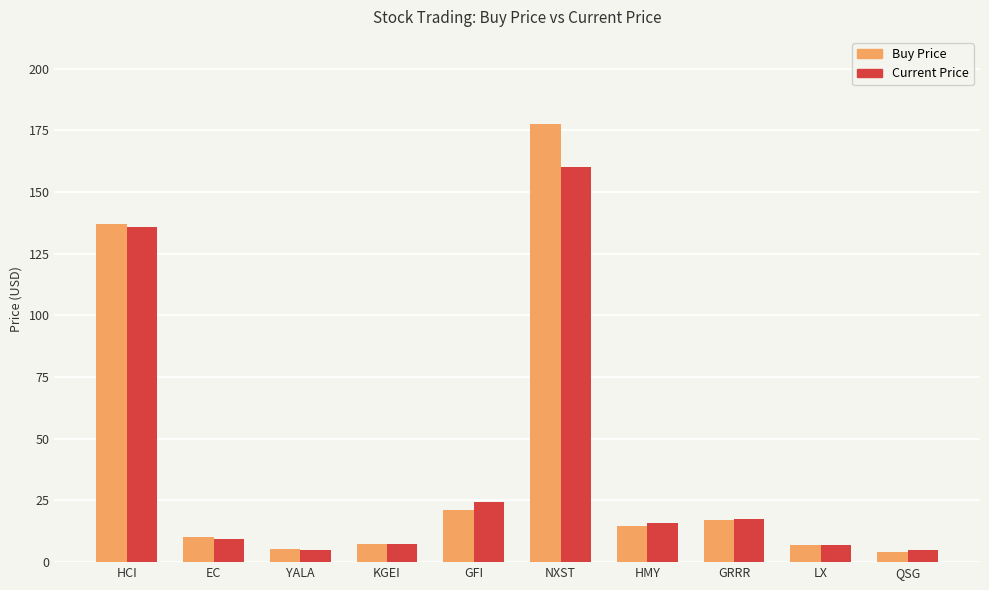

What is the total value across all series at LX?

14.2